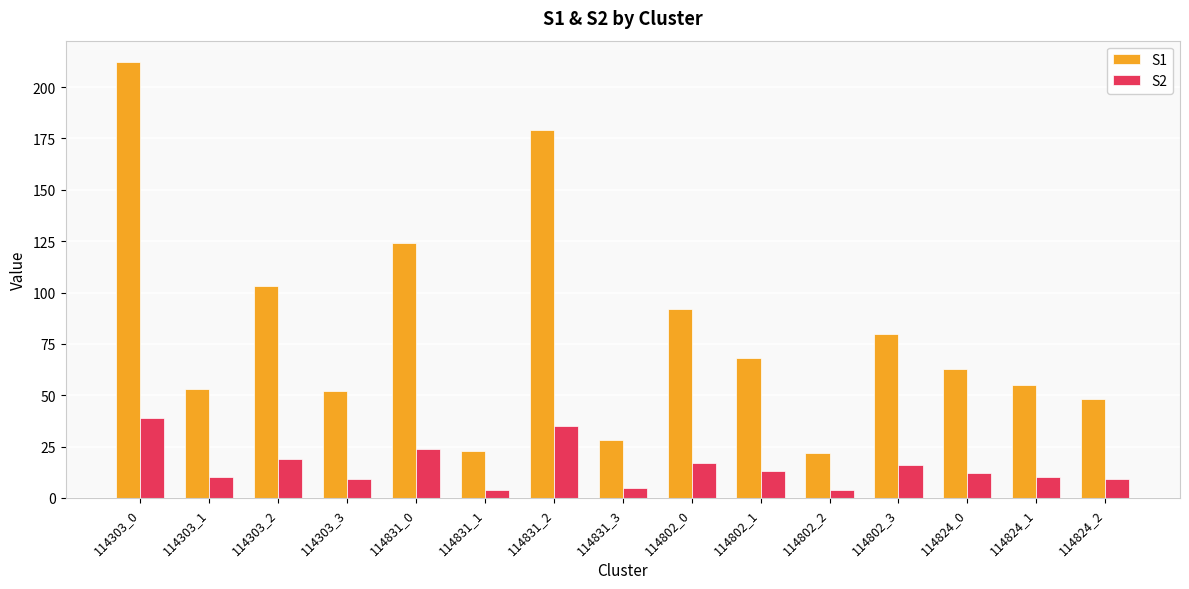

What is the spread (max minus min) of values at 114824_2?

39